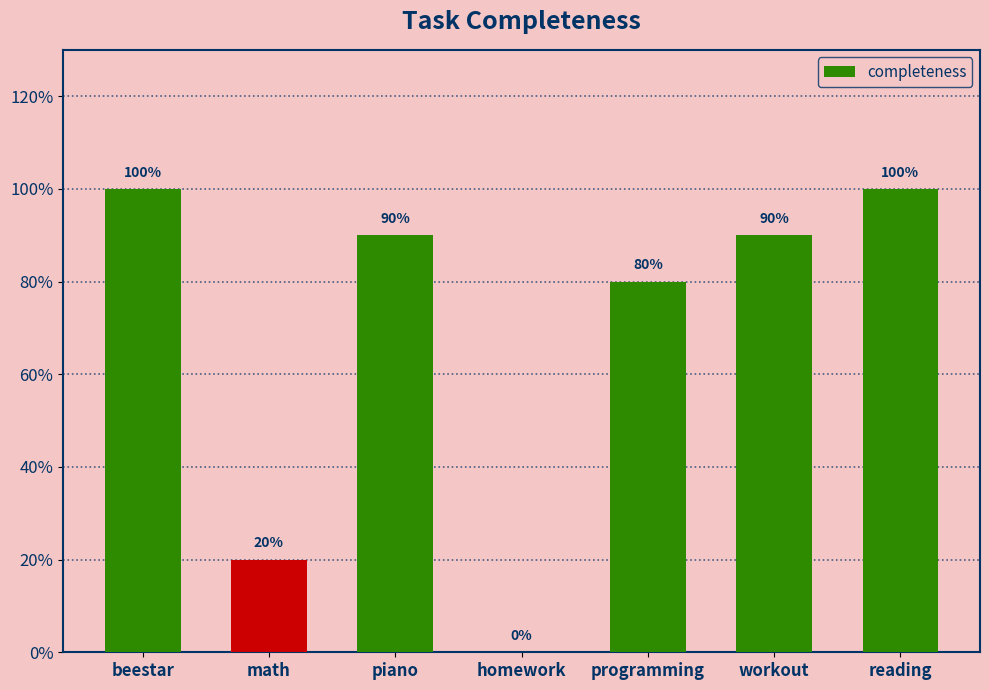

List the labels in order of value, largest first.

beestar, reading, piano, workout, programming, math, homework